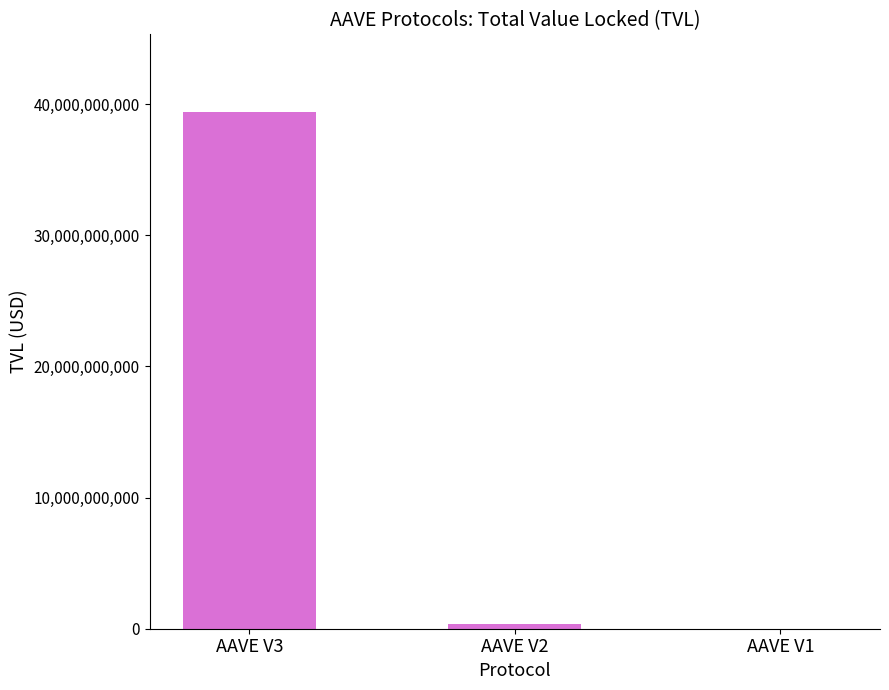

Between AAVE V3 and AAVE V2, which is larger?

AAVE V3